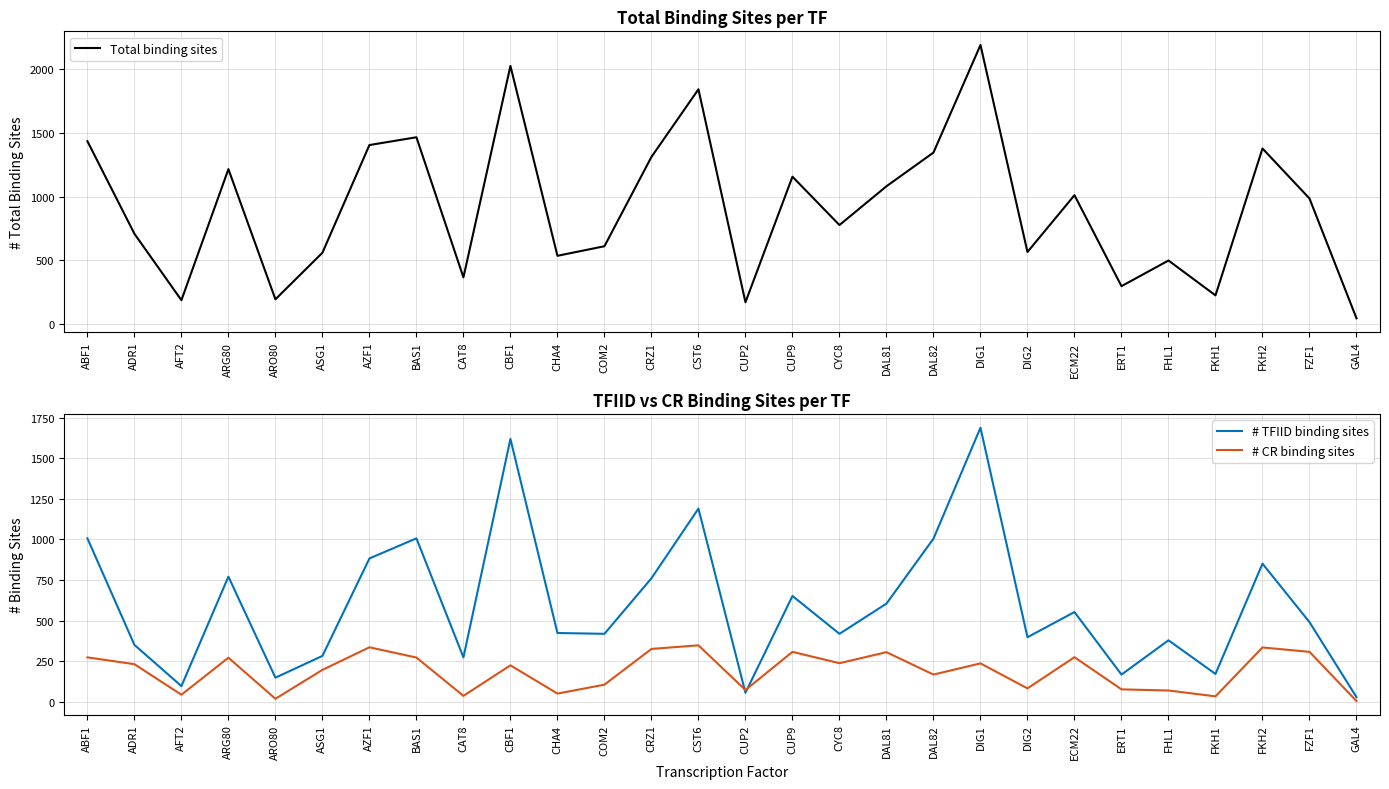

What is the highest value of the # TFIID binding sites series?

1688